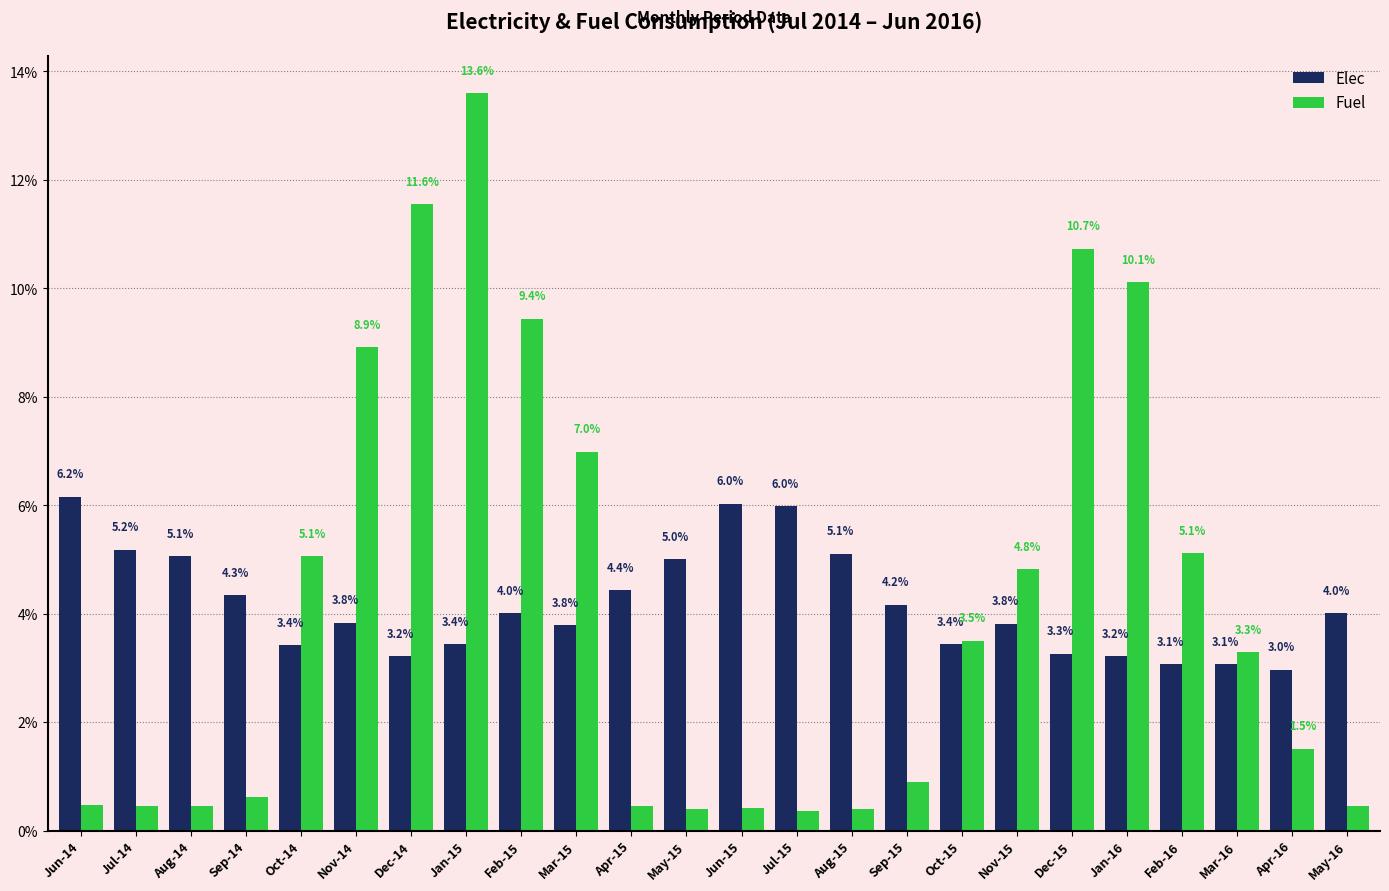

Which series changed the most between Dec-15 and Mar-16?

Fuel